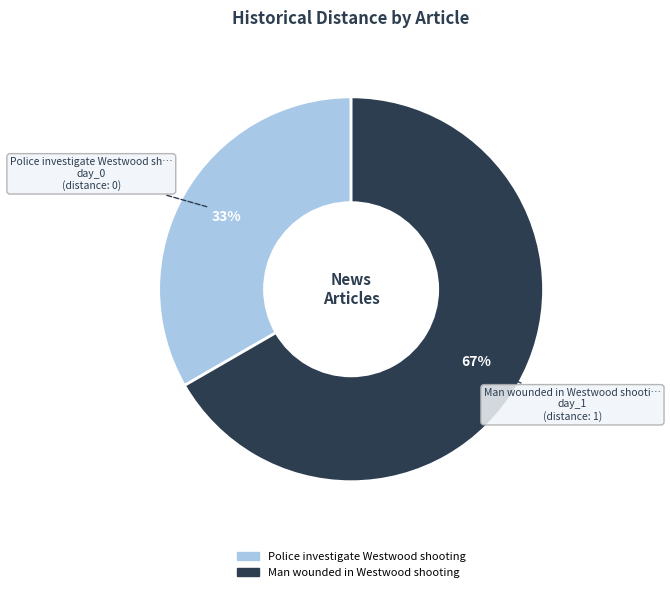

To the nearest percent, what portion does Man wounded in Westwood shooting represent?

67%